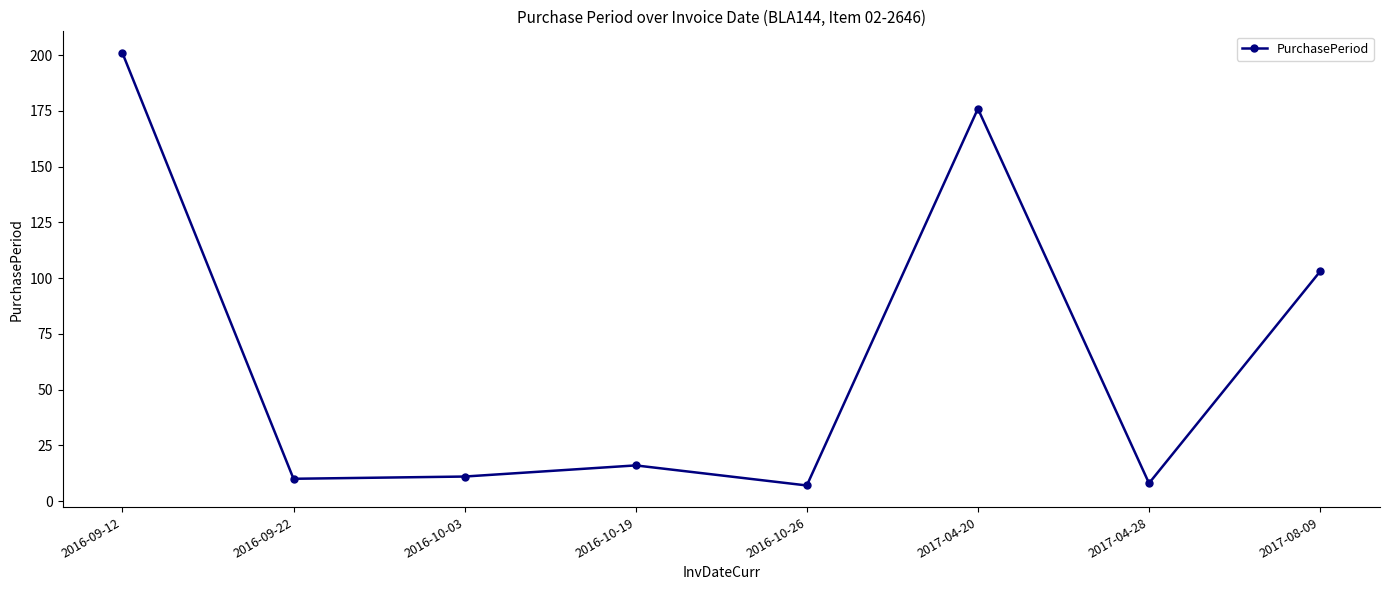

How many points are higher than both their immediate neighbors (excluding endpoints)?

2